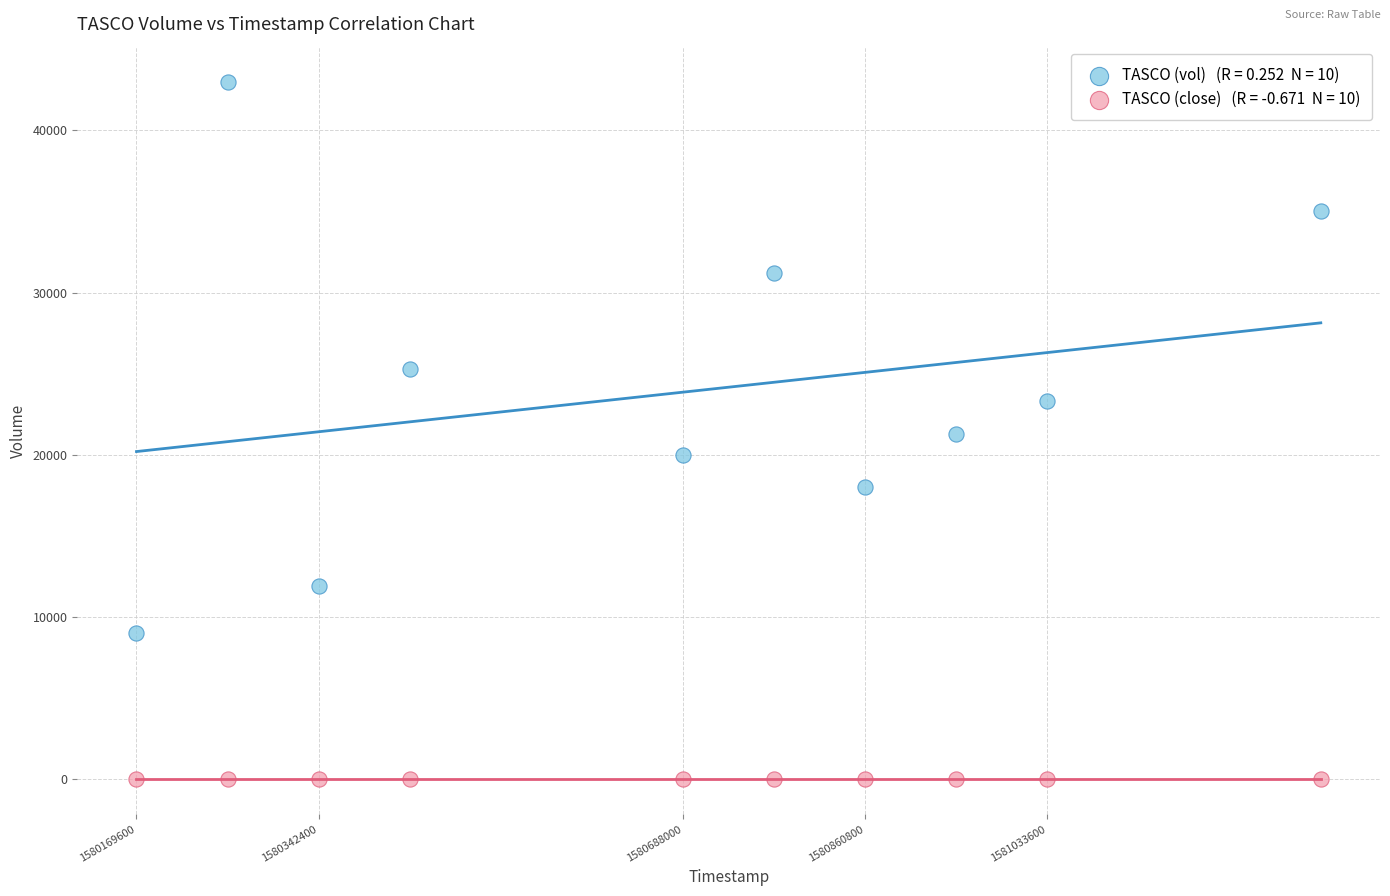

Across all data points, what is the range of Y values (max minus min)?

42998.9